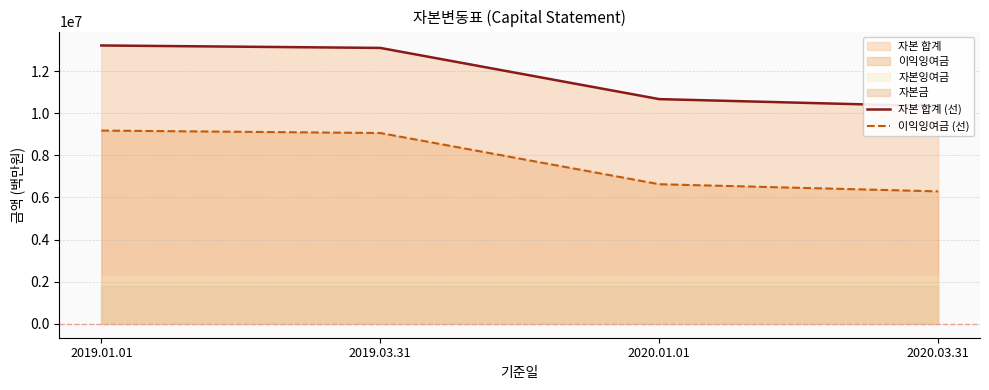

True or false: 이익잉여금 (선) and 자본 합계 (선) intersect in this chart.

False